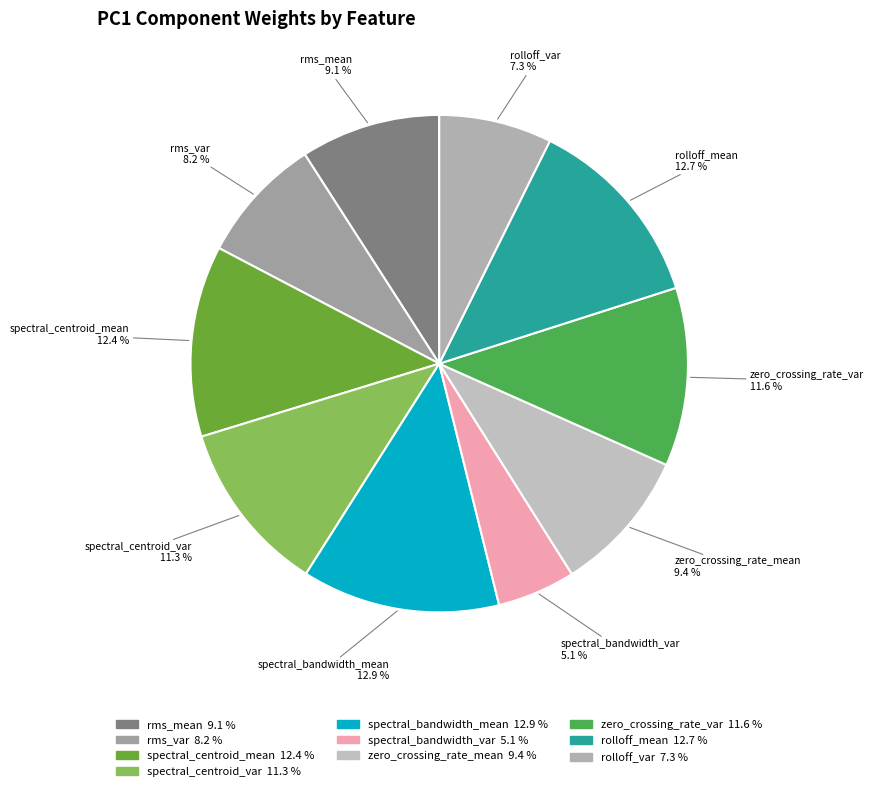

To the nearest percent, what is the combined percentage of spectral_bandwidth_mean and rolloff_var?

20%